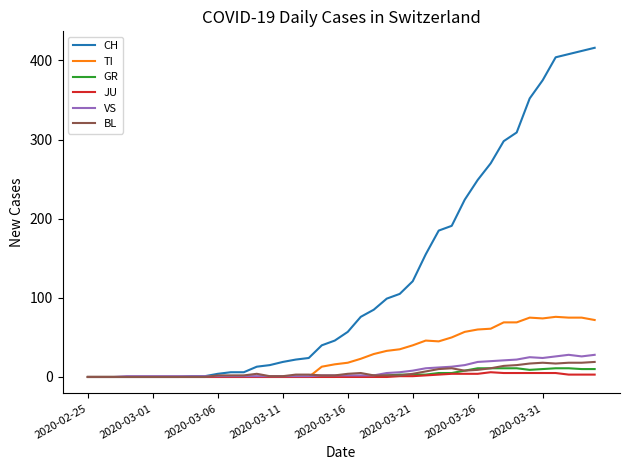

What is the greatest value displayed?

416